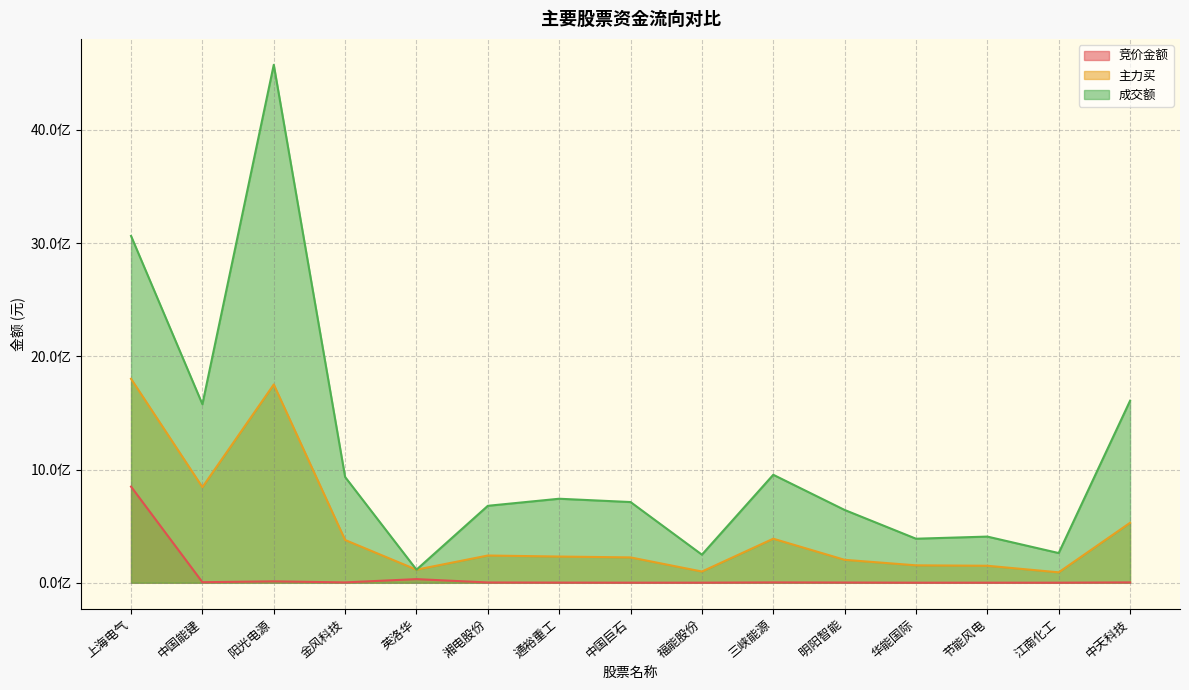

How many values in the 主力买 series are below 231246122?

7